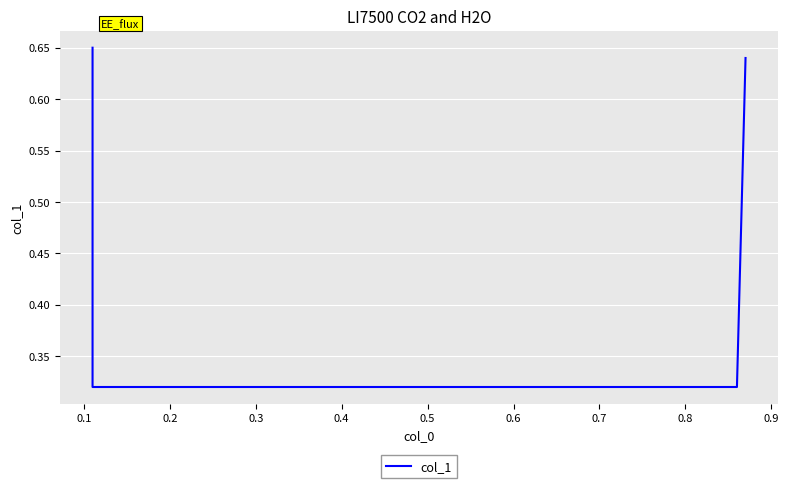

At which label is the value closest to 0?

0.1